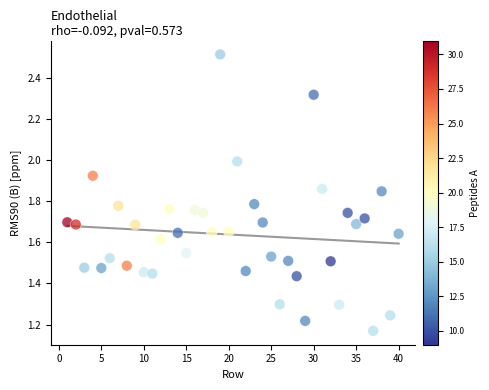

What is the range of X values (max minus min)?

39.0